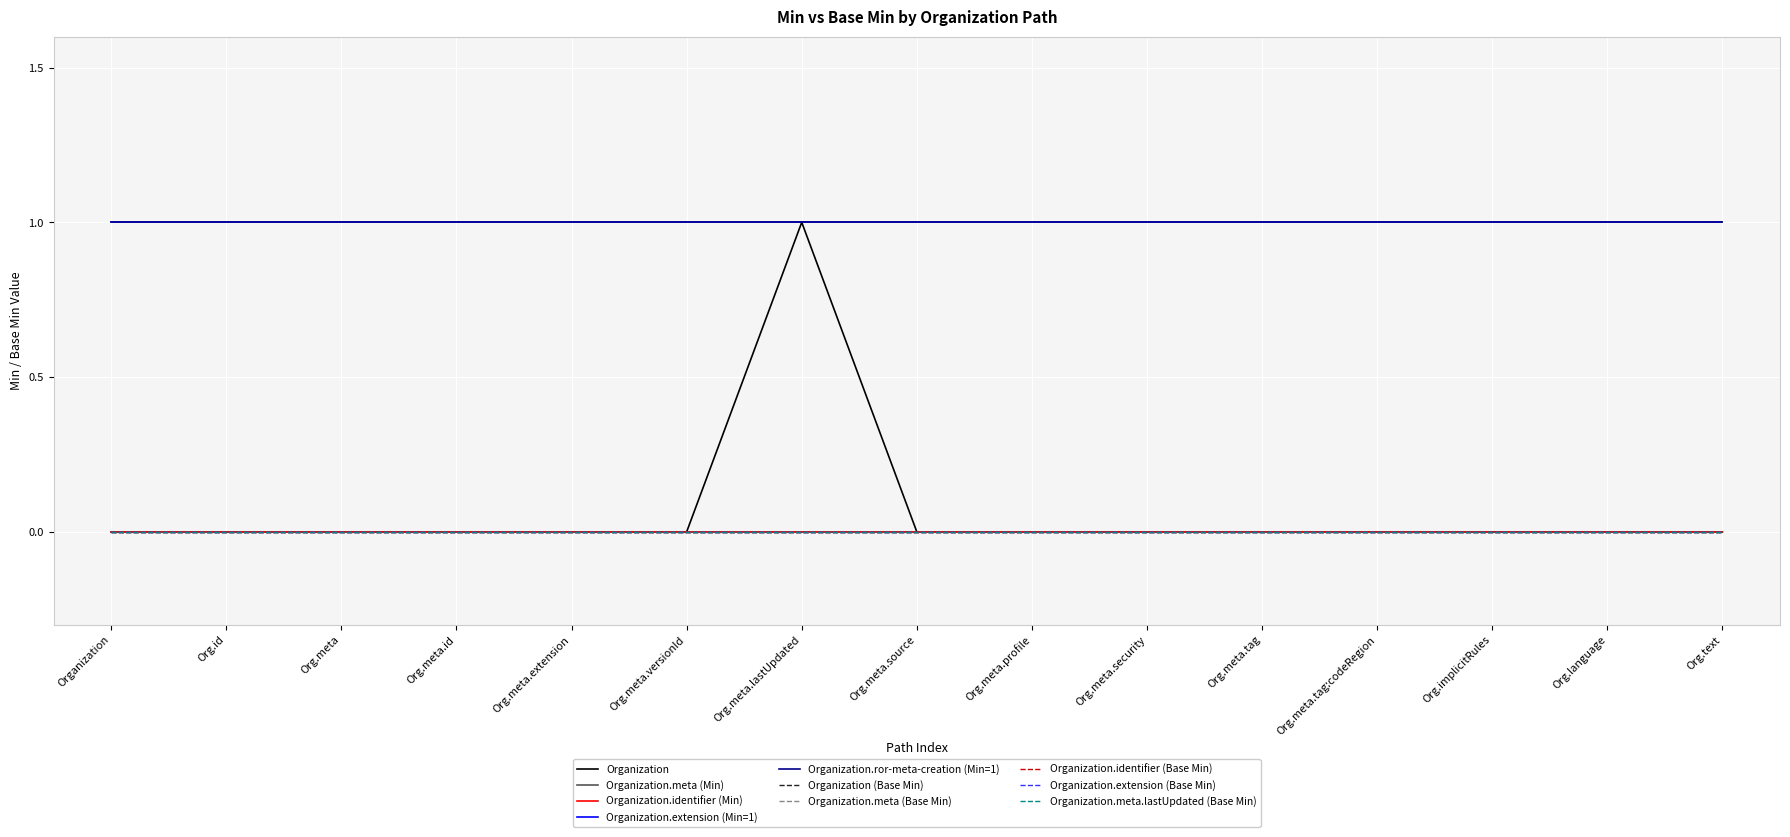

Where is Organization nearest to the value 0?

Organization